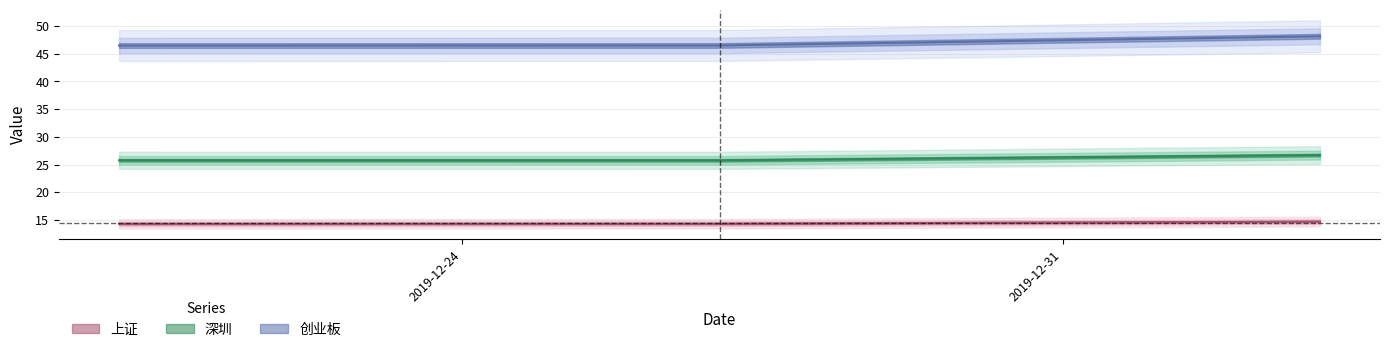

The value of 深圳 at 2019-12-20 is 35.8. True or false?

False